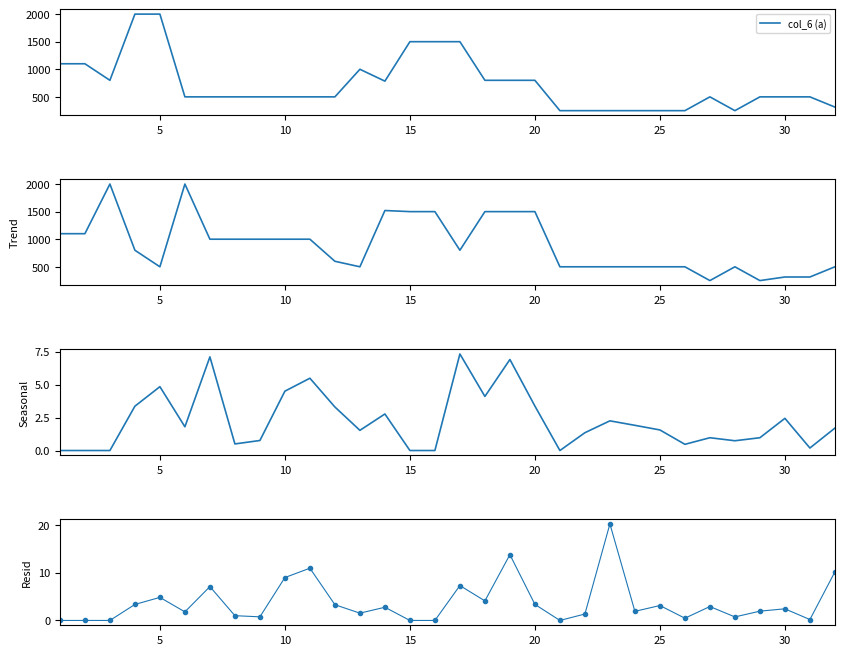

What is the maximum value for col_6 (a)?

2000